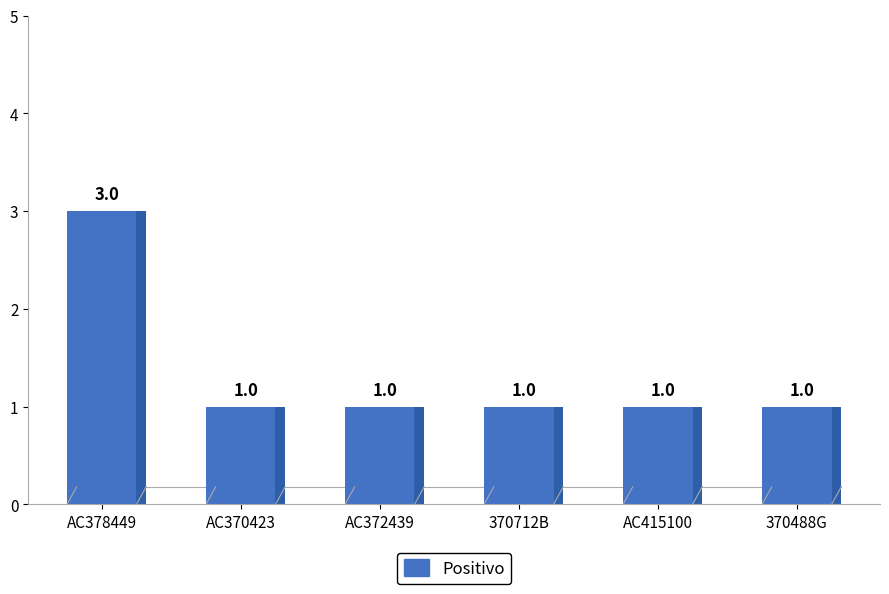

What is the label of the 2nd bar from the left?

AC370423